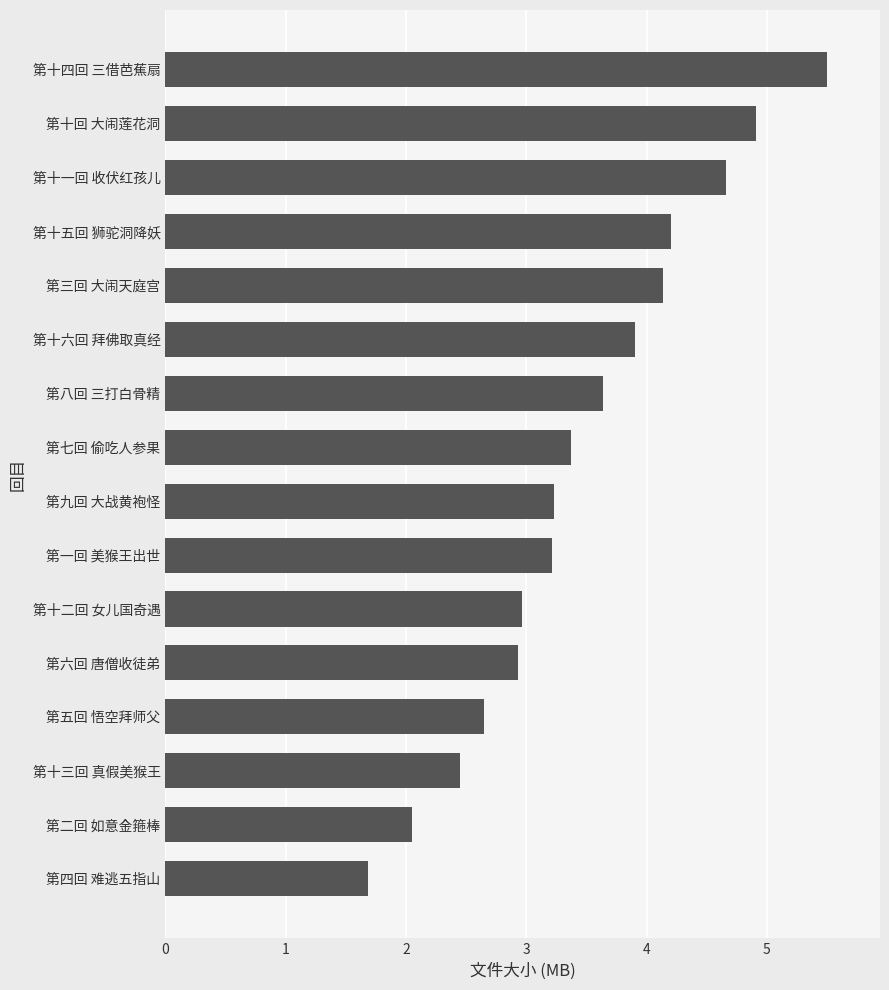

What is the change in value from 第十五回 狮驼洞降妖 to 第十四回 三借芭蕉扇?

+1.3